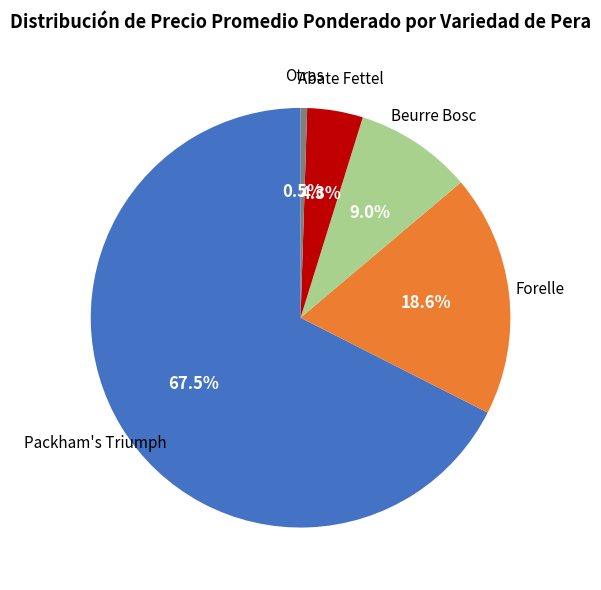

Is there a majority slice in this chart?

Yes